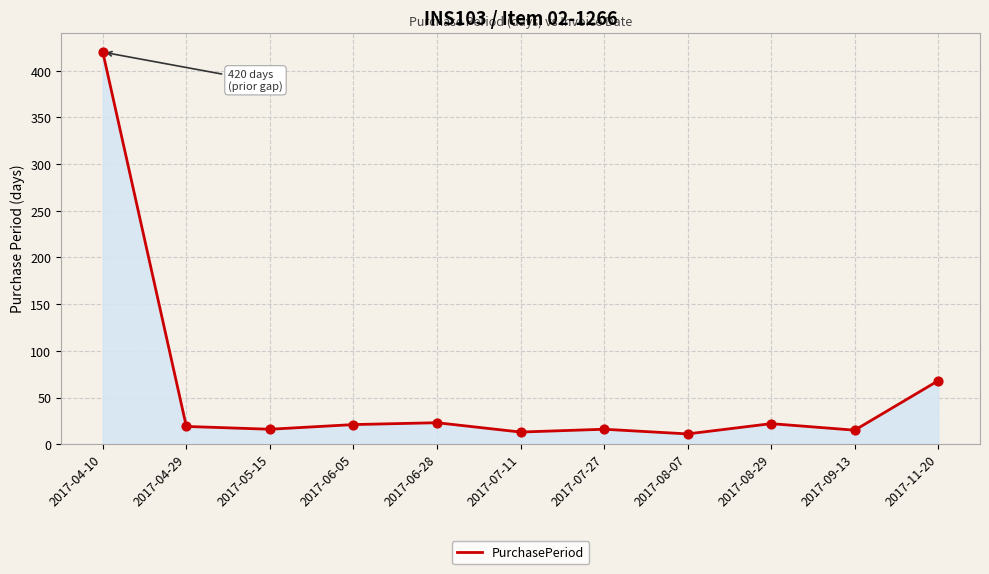

What is the change in value from 2017-06-05 to 2017-11-20?

+47